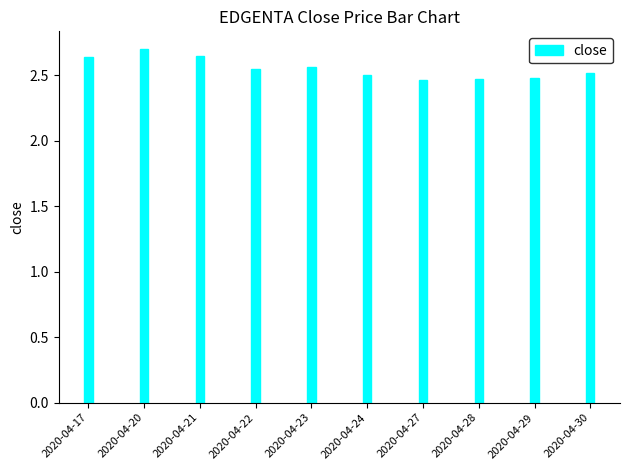

True or false: the data shows 2.5 at 2020-04-27.

True